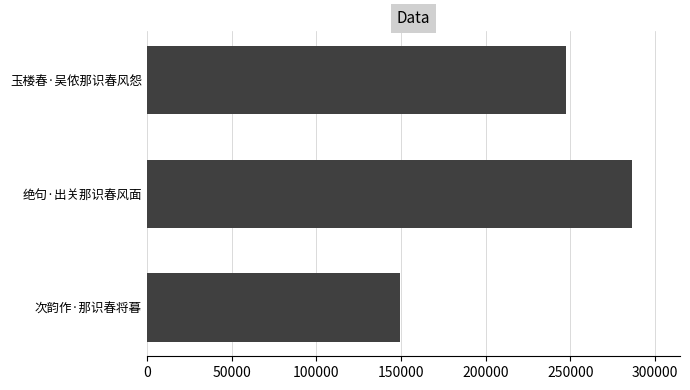

True or false: the data shows 167671 at 玉楼春·吴侬那识春风怨.

False